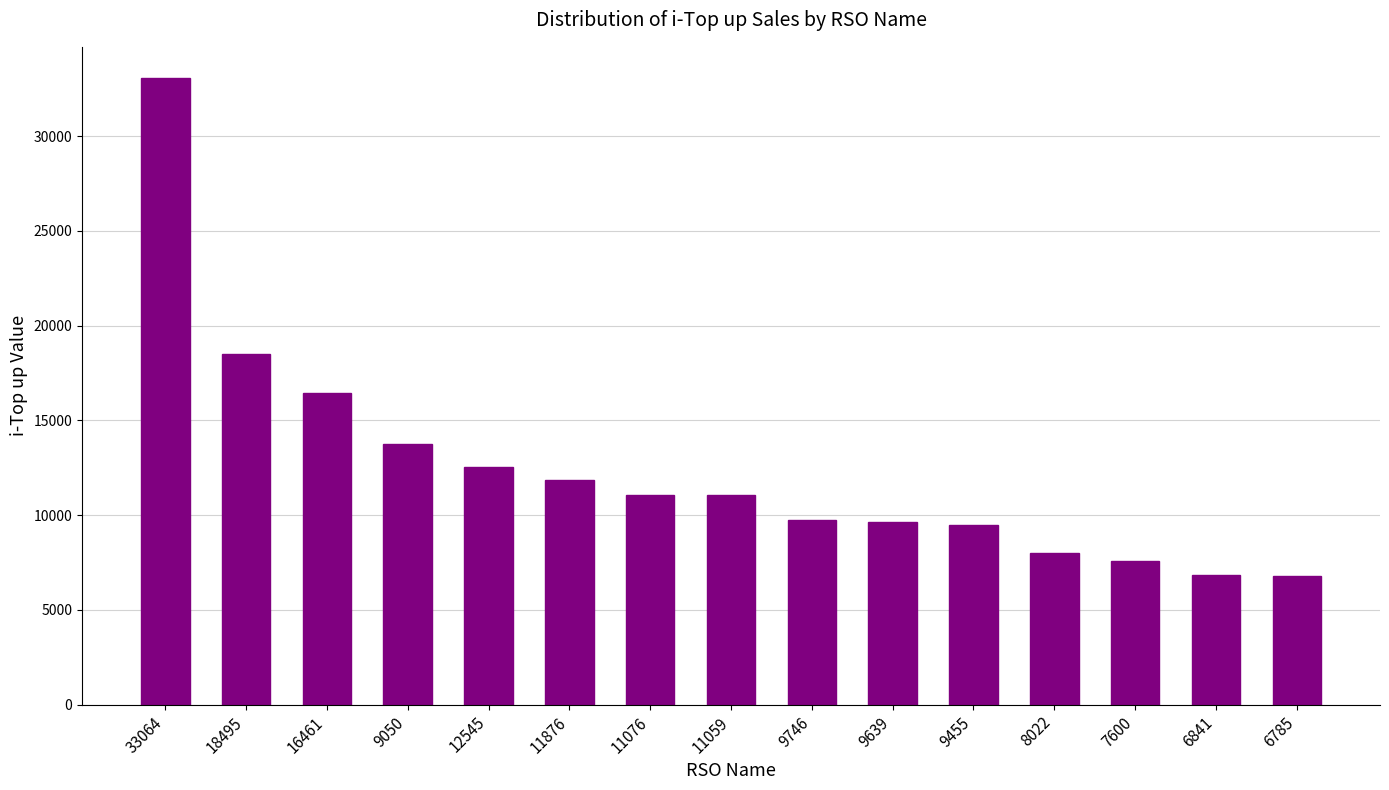

Approximately how many times larger is the value at 11059 compared to 11876?

0.9